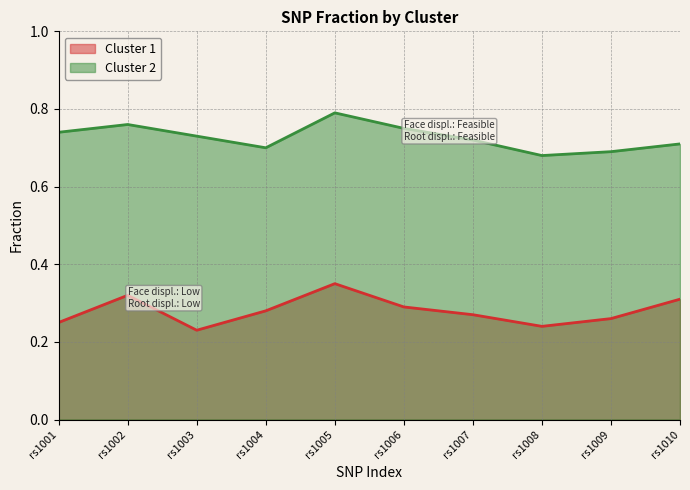

Which category has the highest value in the Cluster 2 series?

rs1005